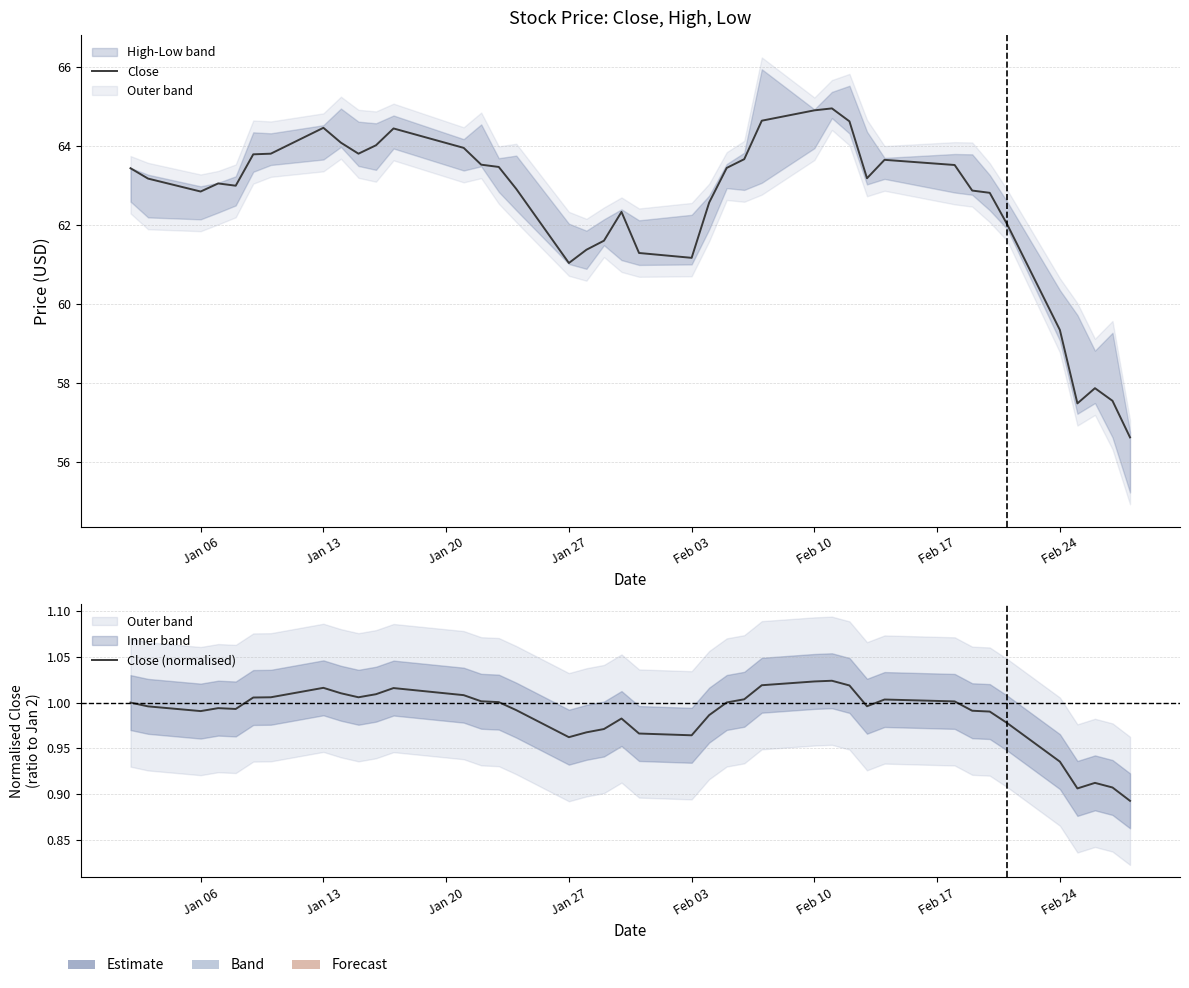

True or false: Close (normalised) and Close cross at least once.

False